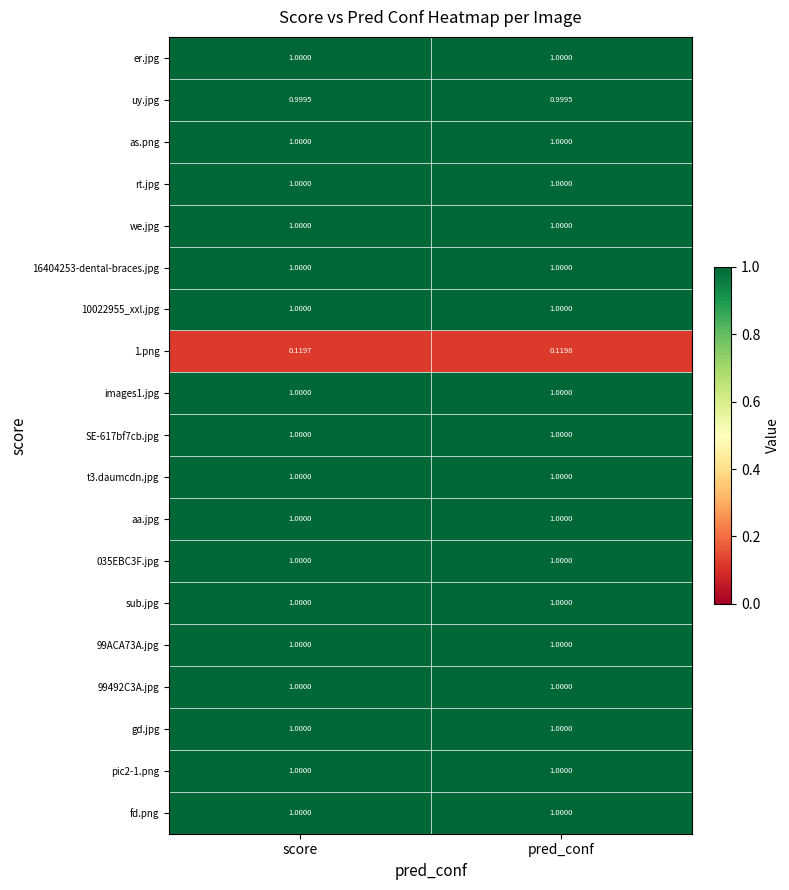

Which label corresponds to the smallest value in the chart?

score